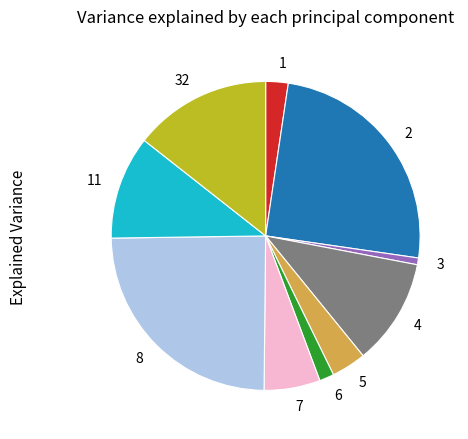

Which category has the smallest portion of the pie?

3